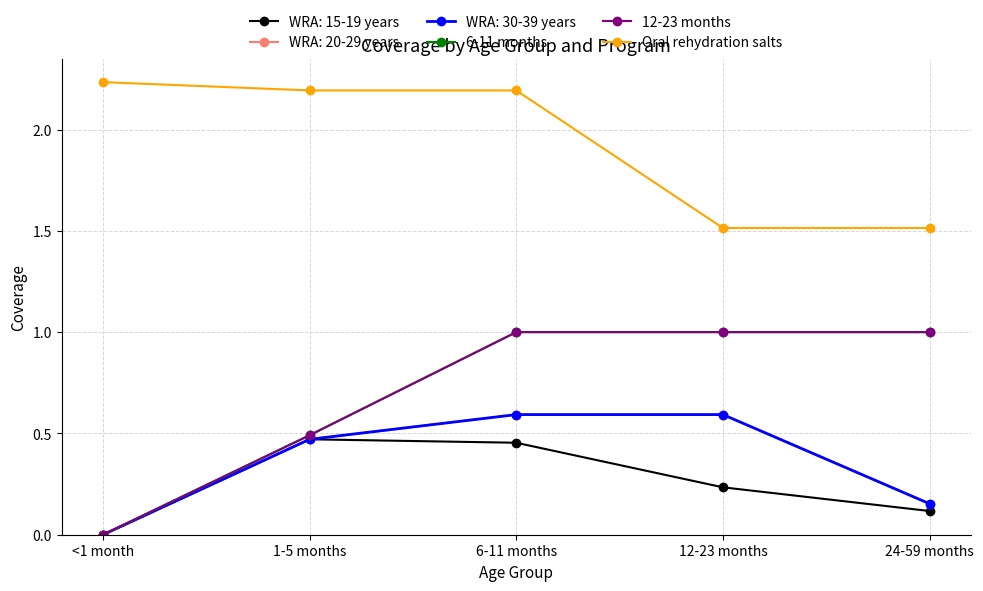

True or false: Oral rehydration salts and 6-11 months intersect in this chart.

False